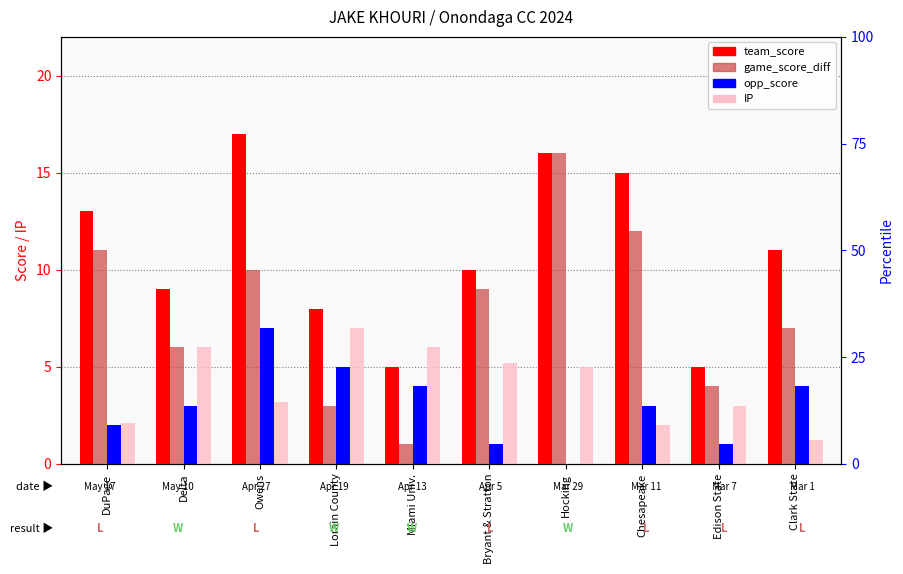

What is the label of the 2nd bar from the right?

Edison State